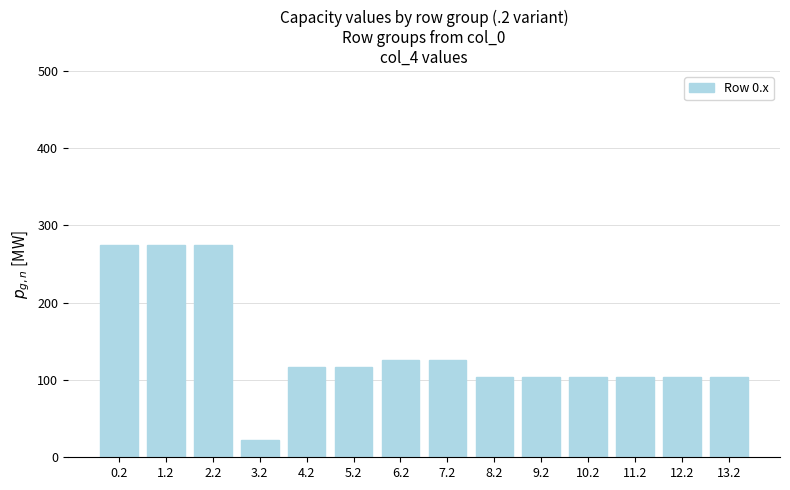

What is the minimum value shown in the chart?

22.0